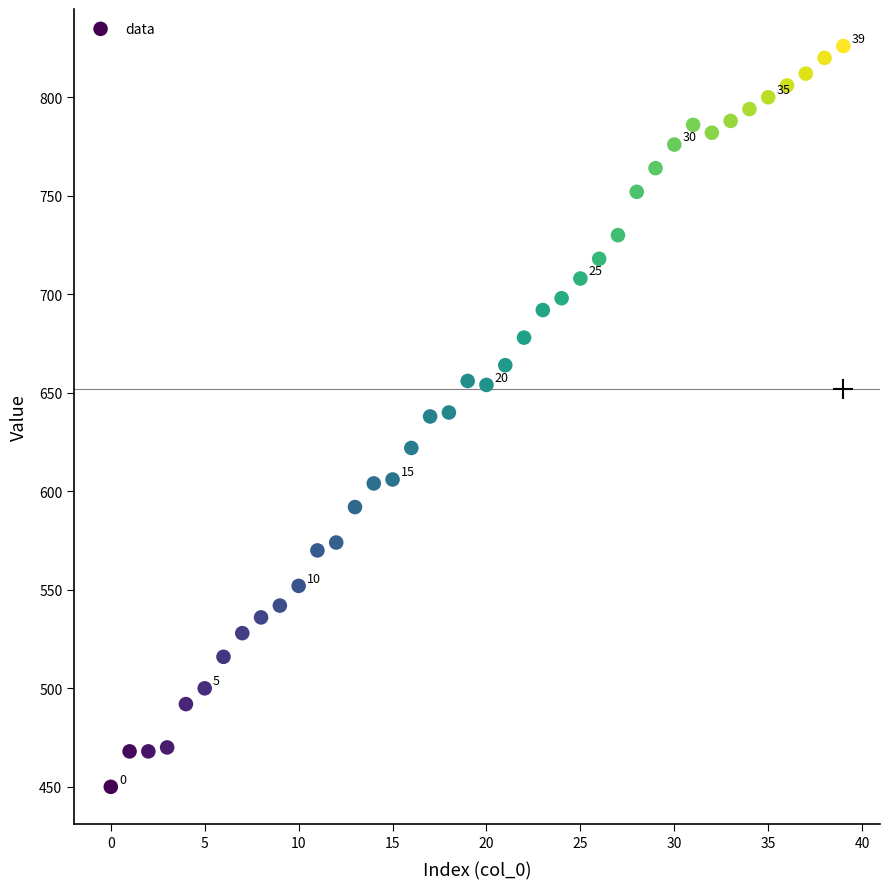

What is the range of Y values (max minus min)?

376